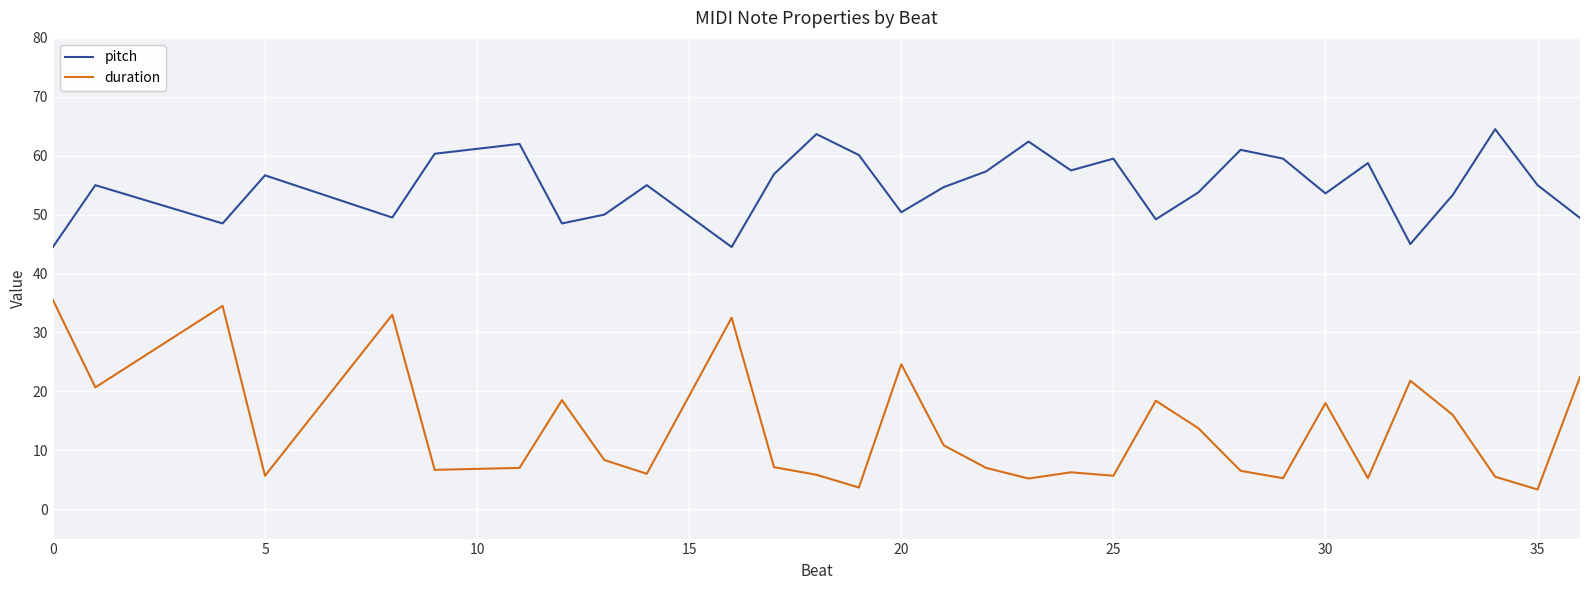

Which series has the largest total across all categories?

pitch